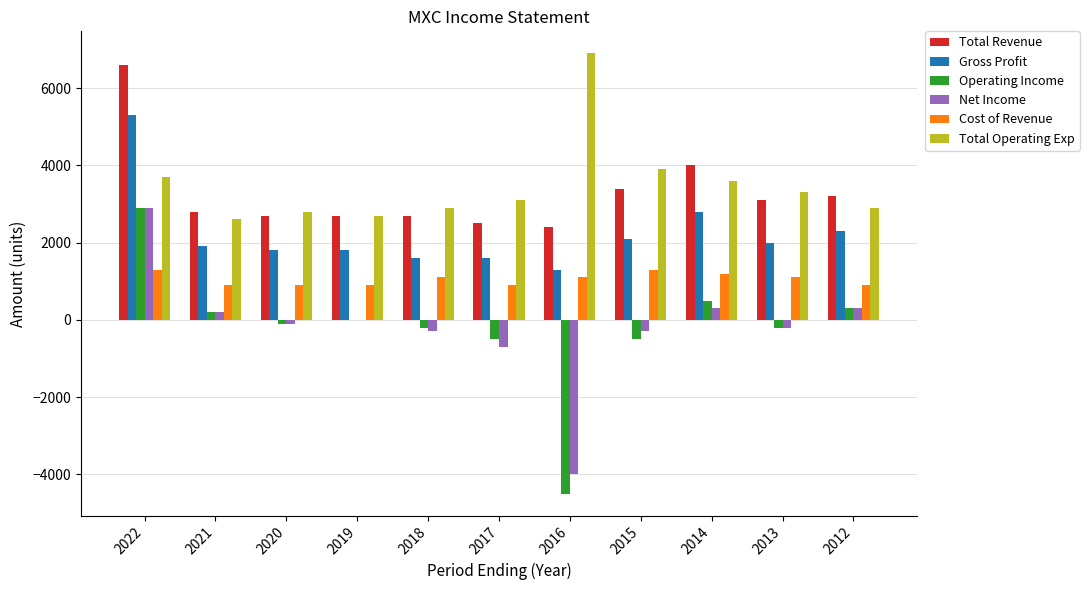

Is the value of Cost of Revenue at 2016 greater than the value of Total Revenue at 2016?

No